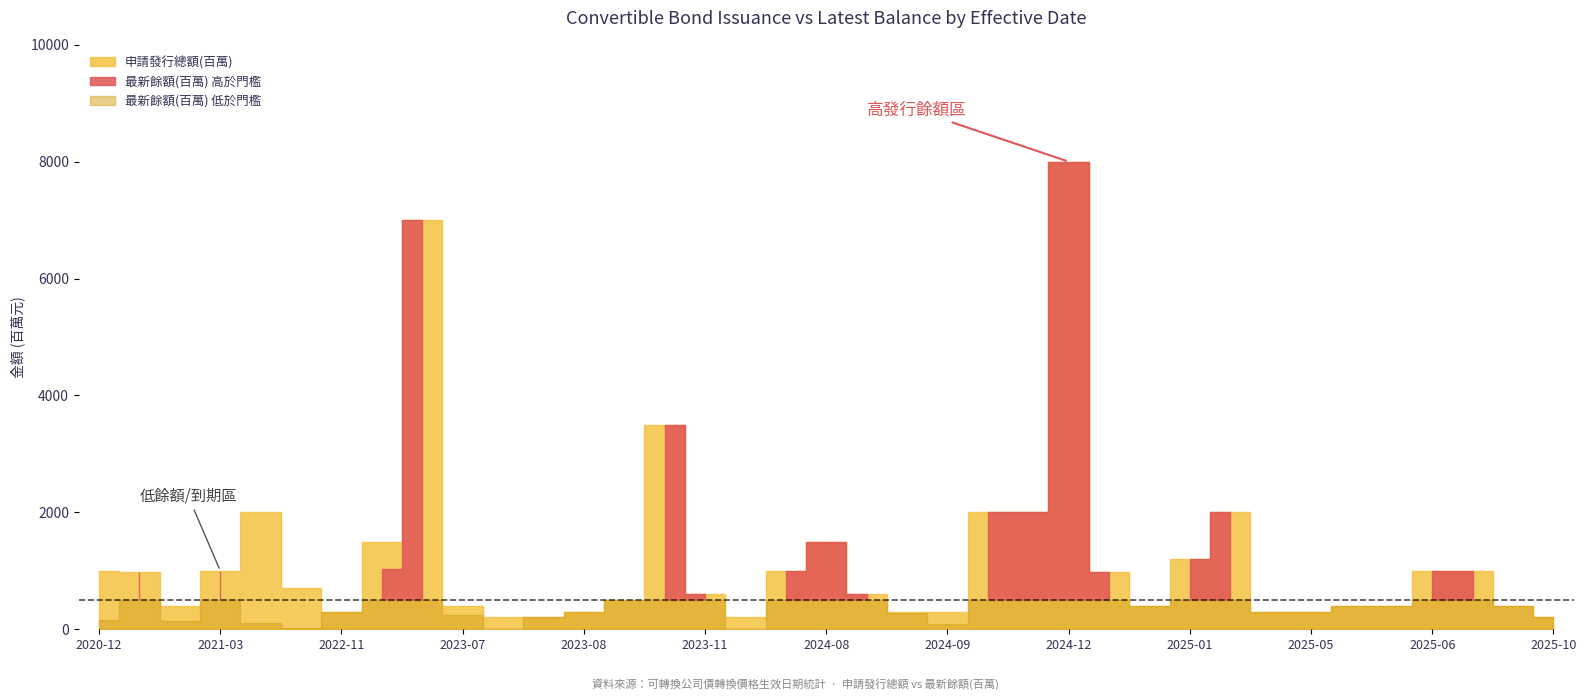

True or false: 最新餘額(百萬) and 申請發行總額(百萬) cross at least once.

False